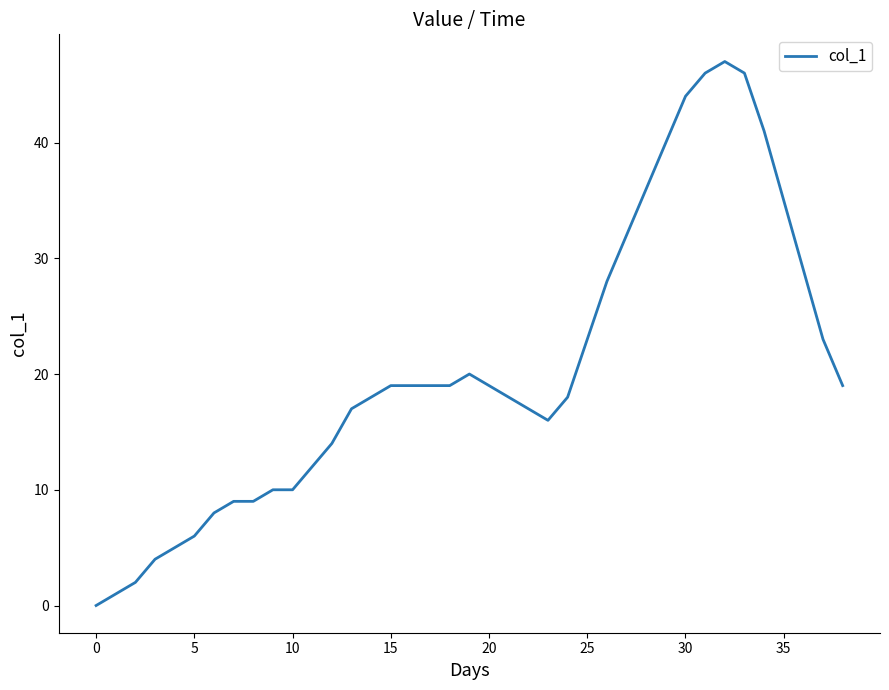

What is the difference between the maximum and minimum values?

47